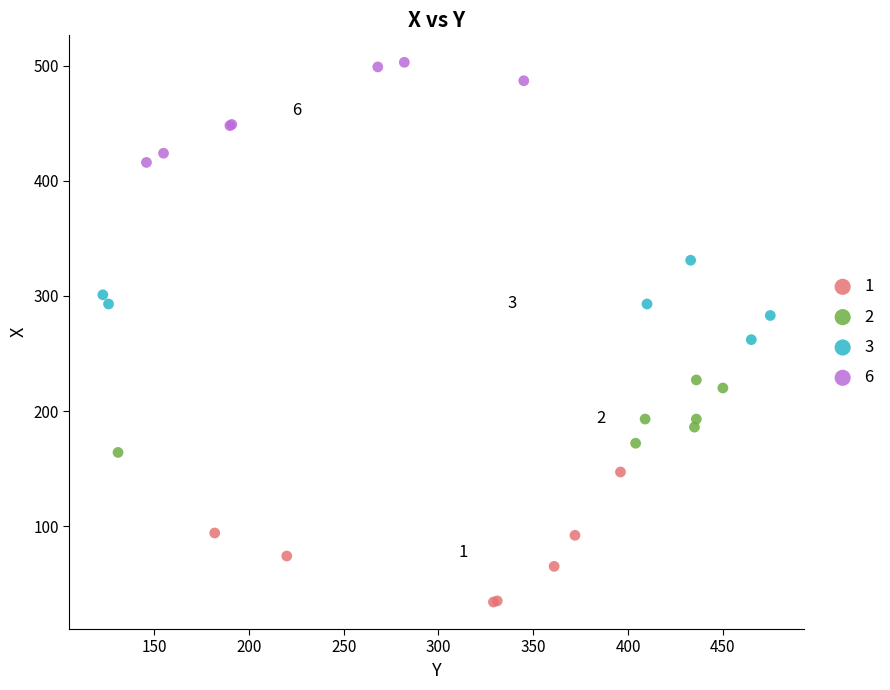

Which series contains the highest Y value?

6